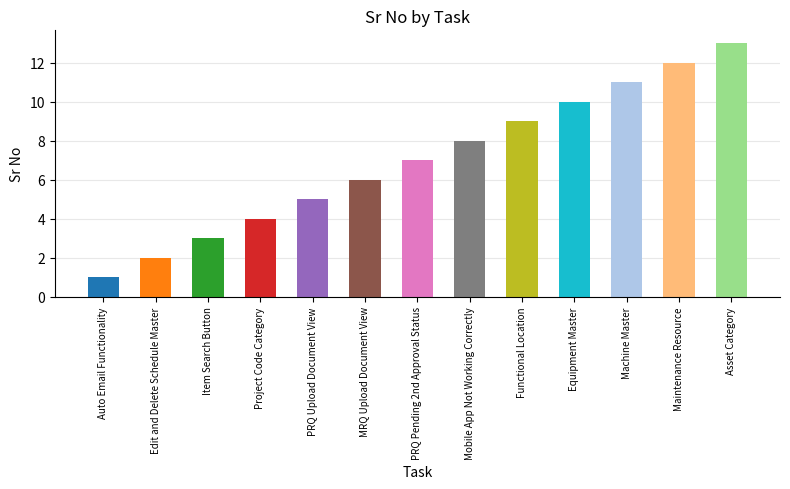

Reading left to right, what are all the values shown in this chart?

1	2	3	4	5	6	7	8	9	10	11	12	13